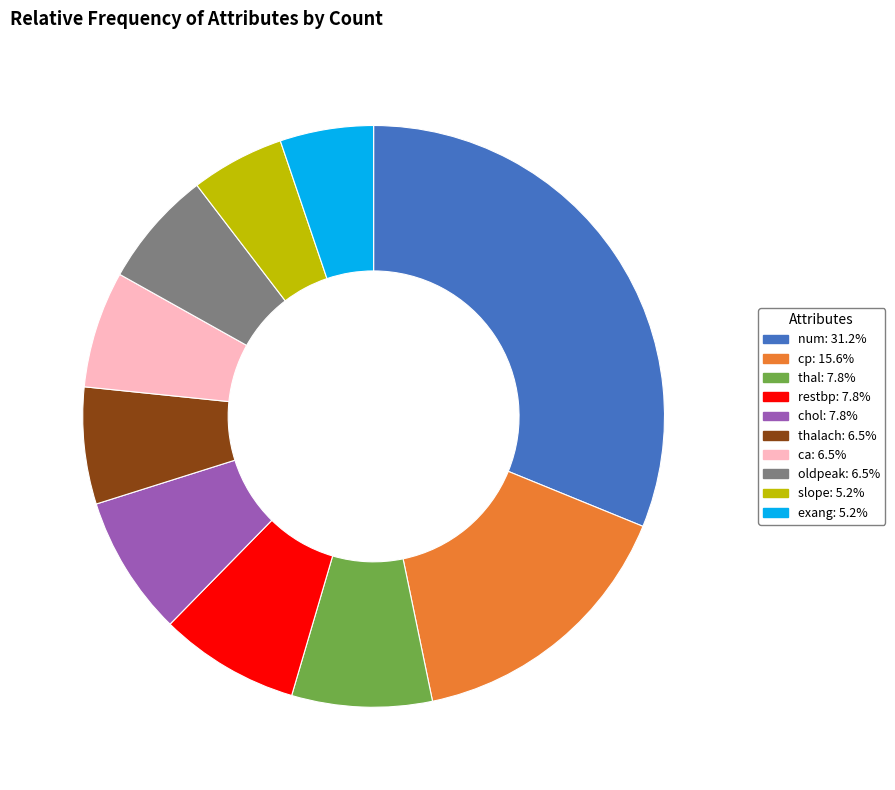

Is oldpeak: 6.5% the majority of the pie?

No